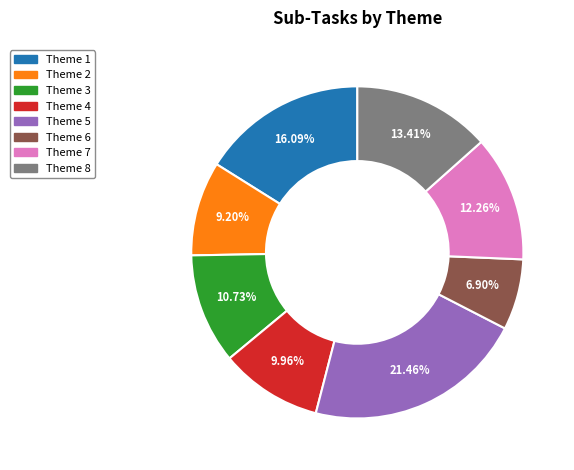

To the nearest percent, what percentage of the pie is Theme 7?

12%